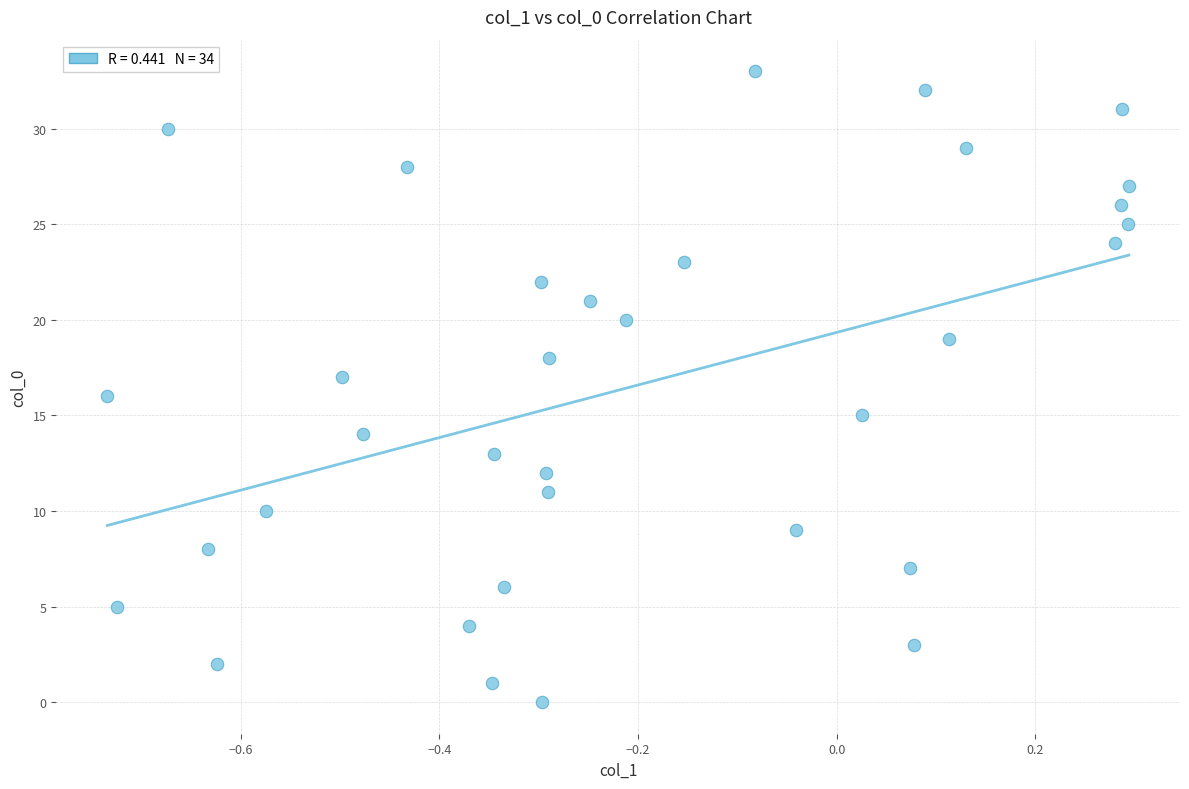

What is the range of Y values (max minus min)?

33